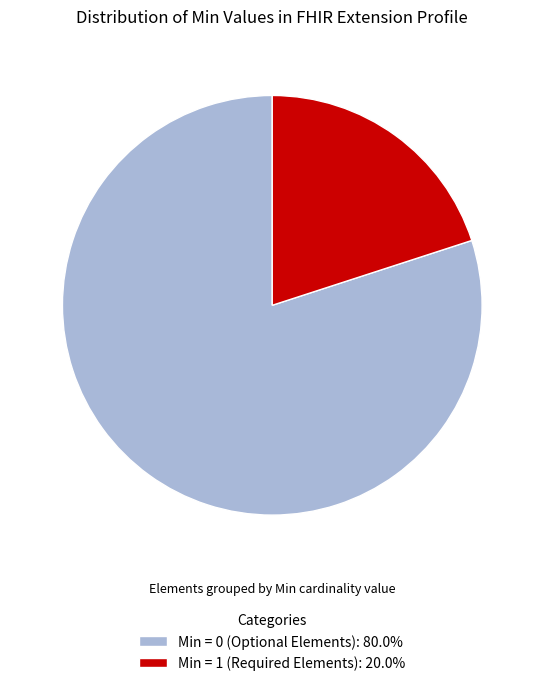

Does any single category account for the majority?

Yes